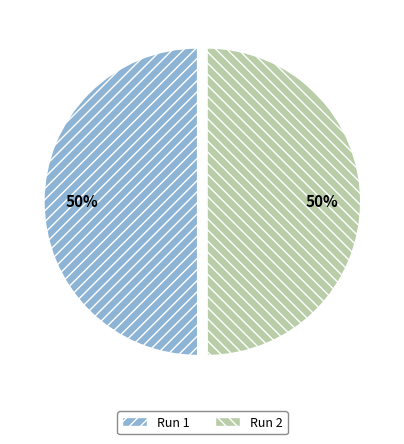

To the nearest percent, what percentage of the pie is Run 1?

50%